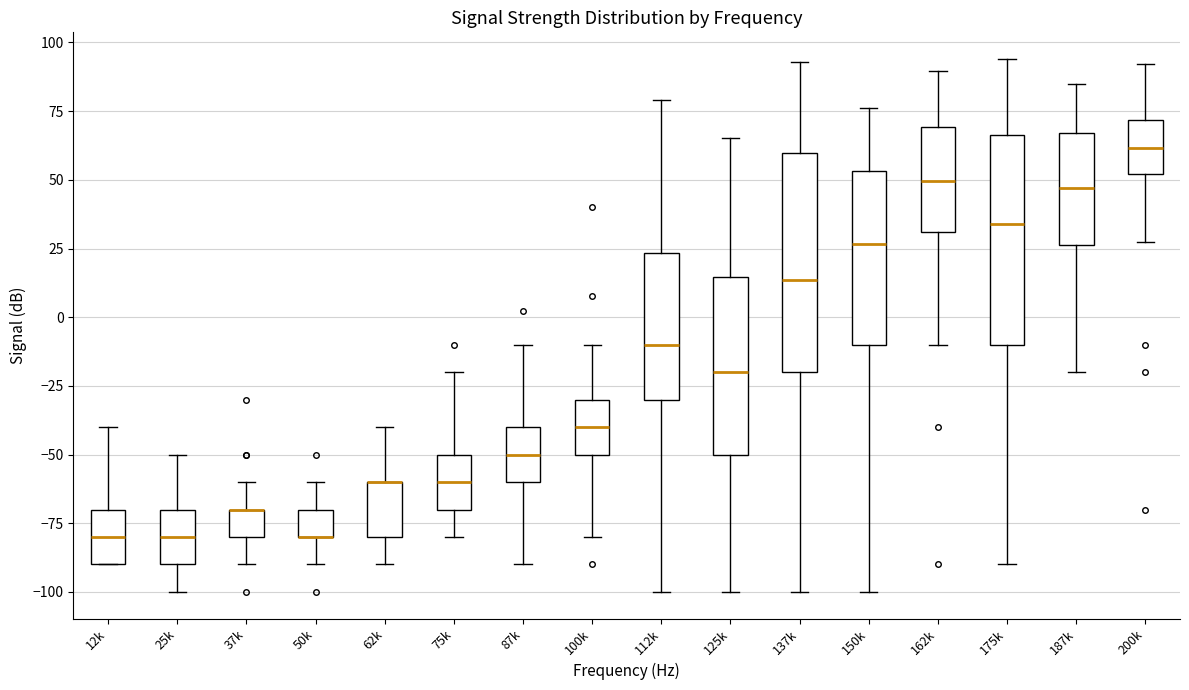

Where does the lower whisker of the box for 137k end on the y-axis? The values are not printed on the chart, so give them approximately, as read against the axis.

-100